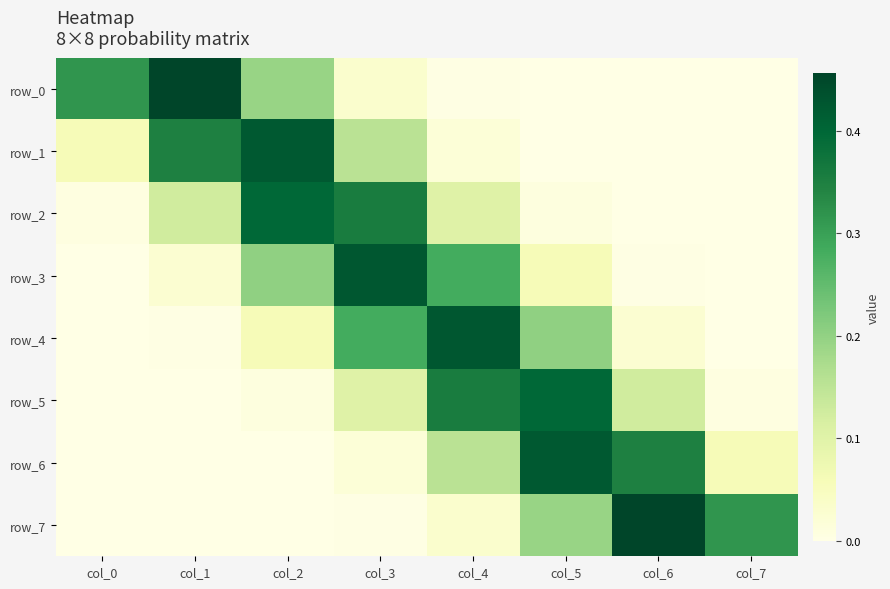

What is the difference between the highest and lowest values at col_0?

0.3